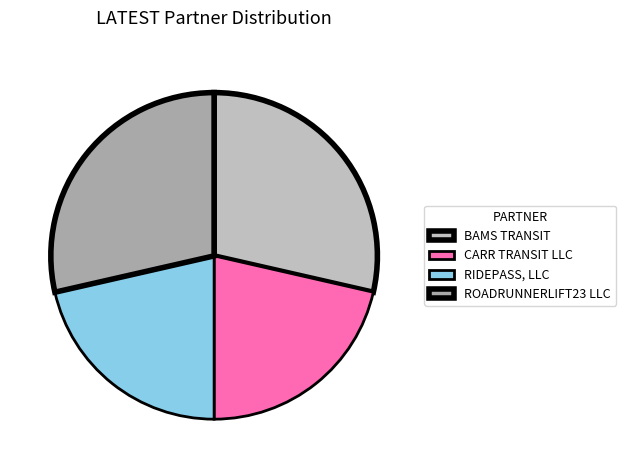

How many slices are in this pie chart?

4